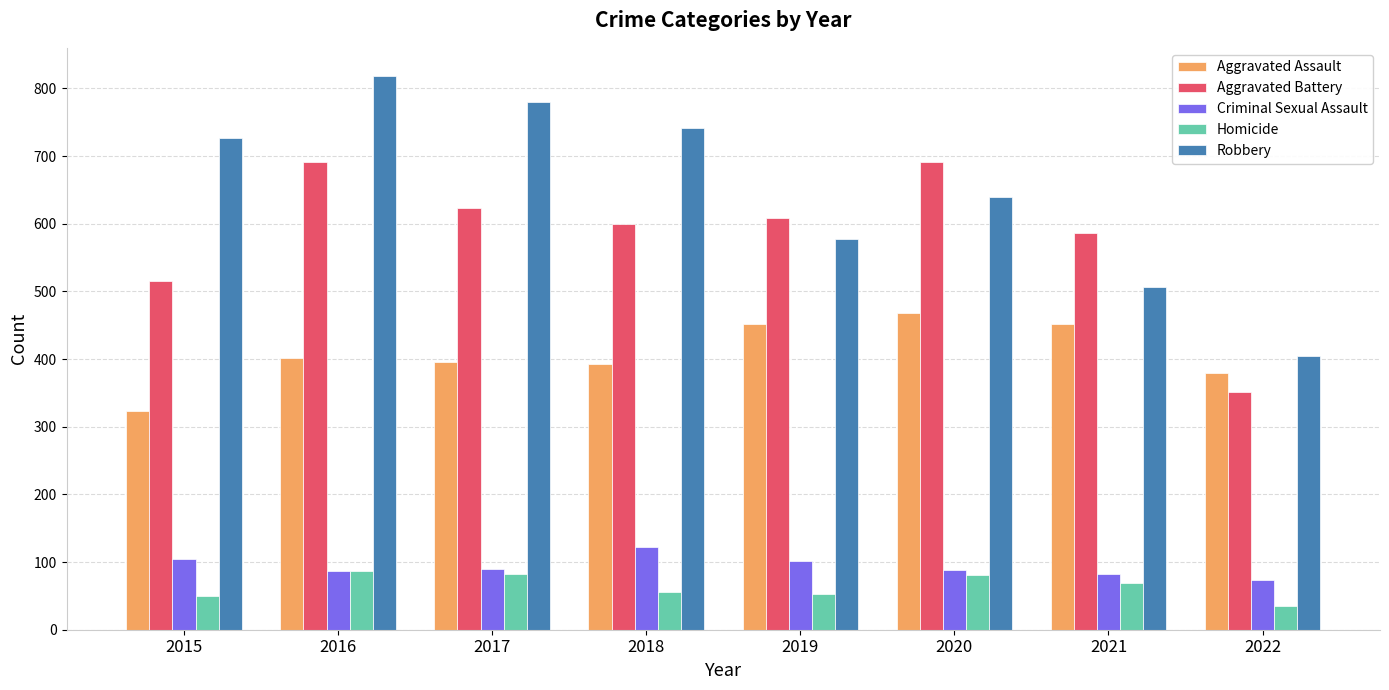

What is the difference between the highest and lowest values at 2016?

732